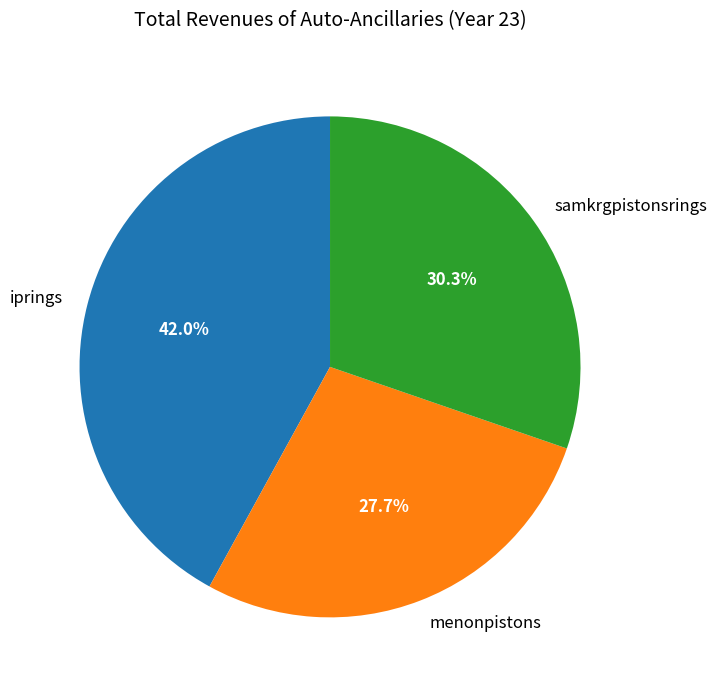

To the nearest percent, what portion does menonpistons represent?

28%